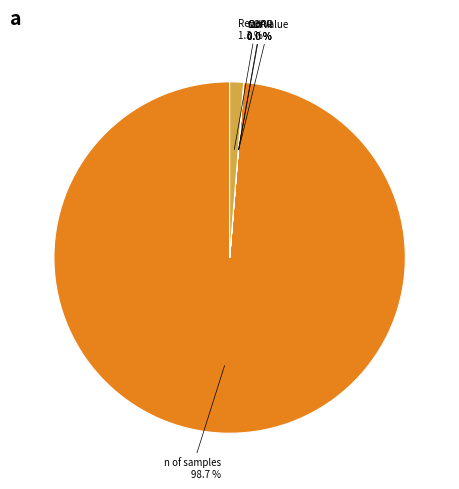

Rank the categories by value from lowest to highest.

mean, std, CurValue, CORR, Revenu, n of samples